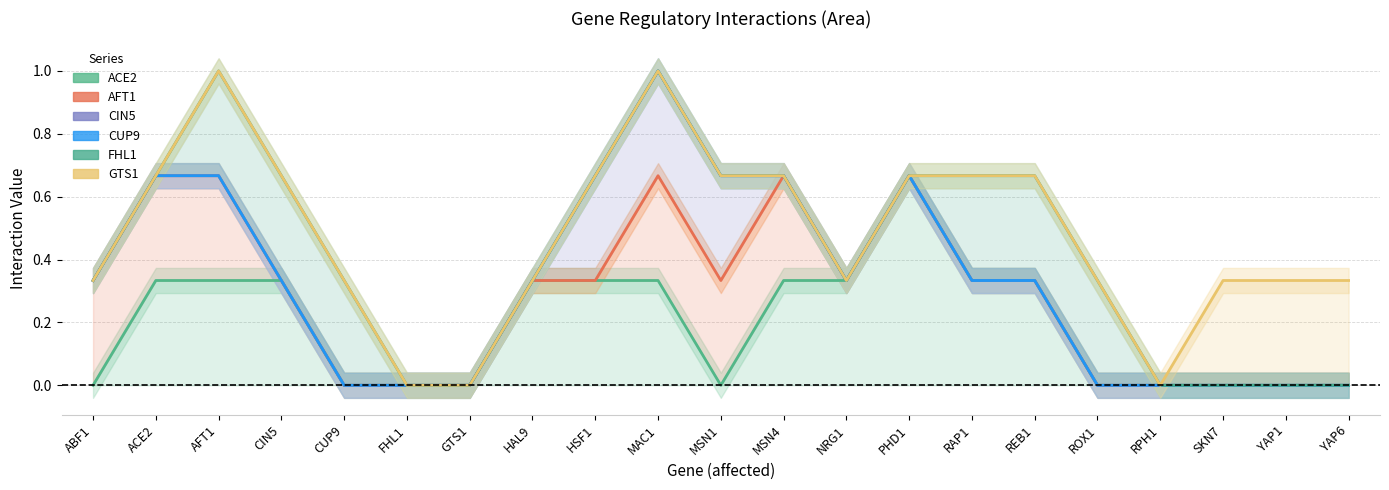

True or false: CIN5 and CUP9 cross at least once.

False